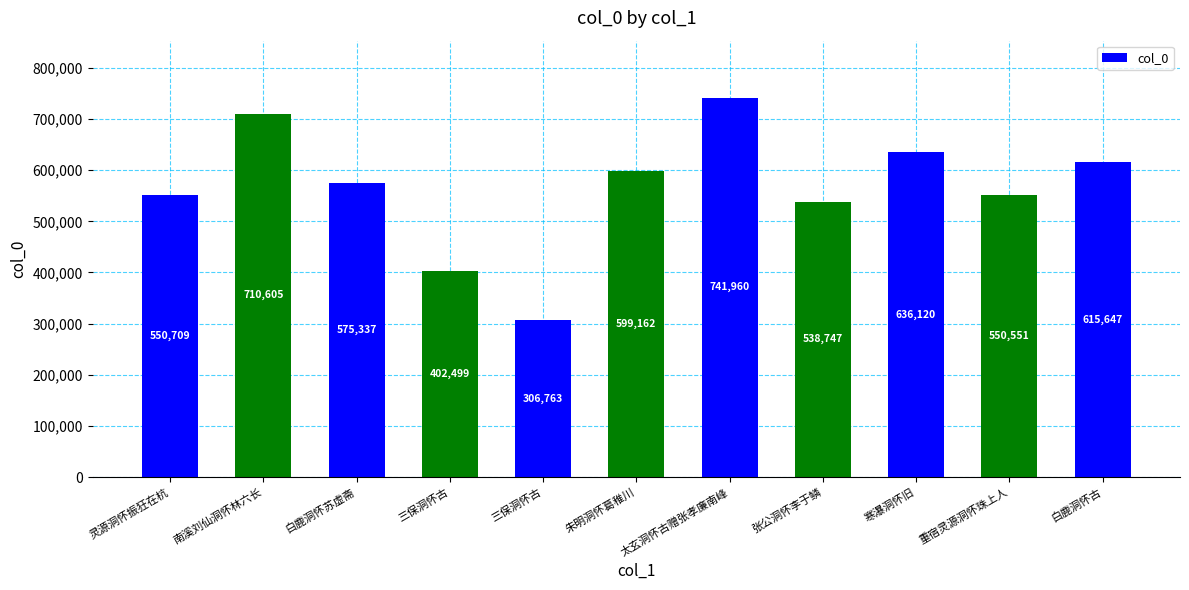

How many data points are less than 575337?

5